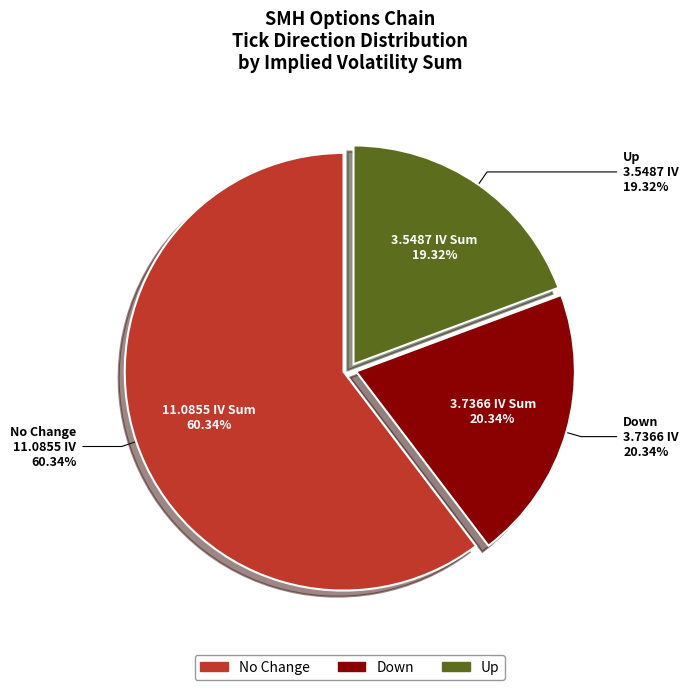

Is there a majority slice in this chart?

No